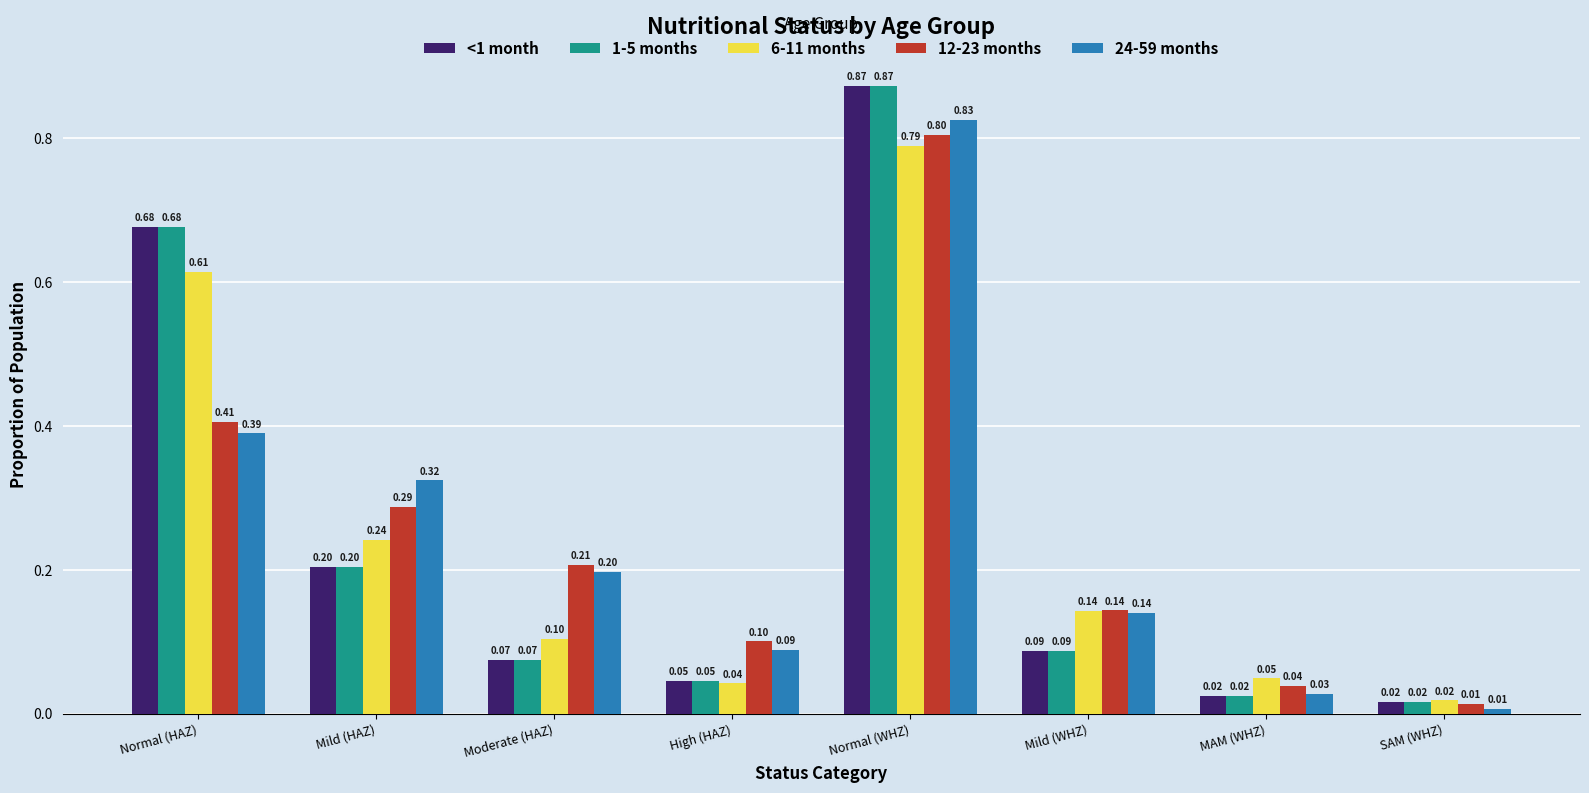

Does the chart contain stacked bars?

No